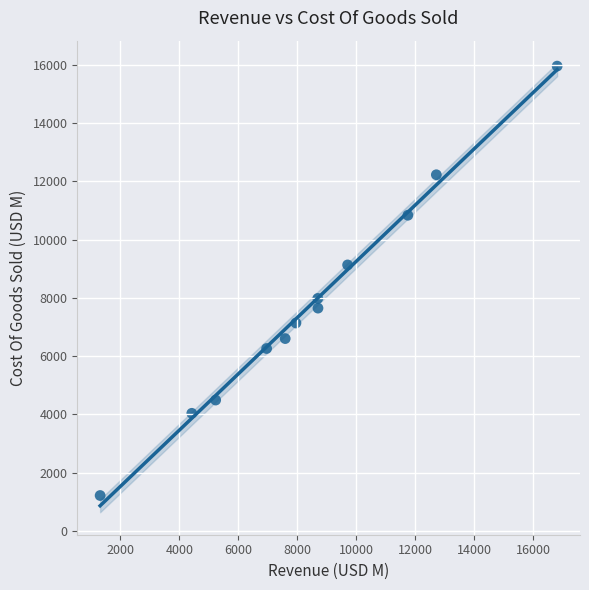

What is the range of Y values (max minus min)?

14741.2